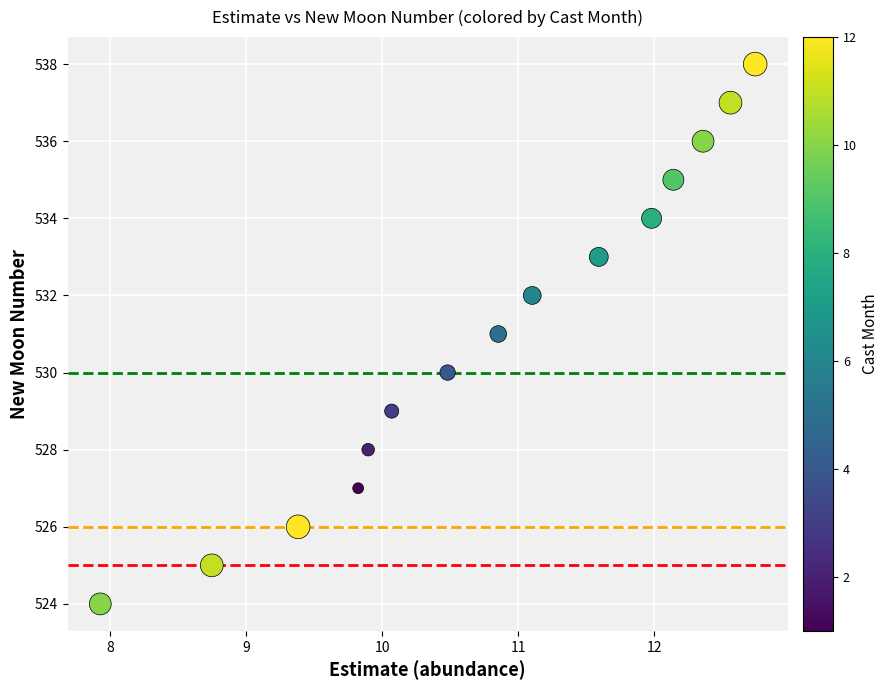

What is the range of Y values (max minus min)?

14